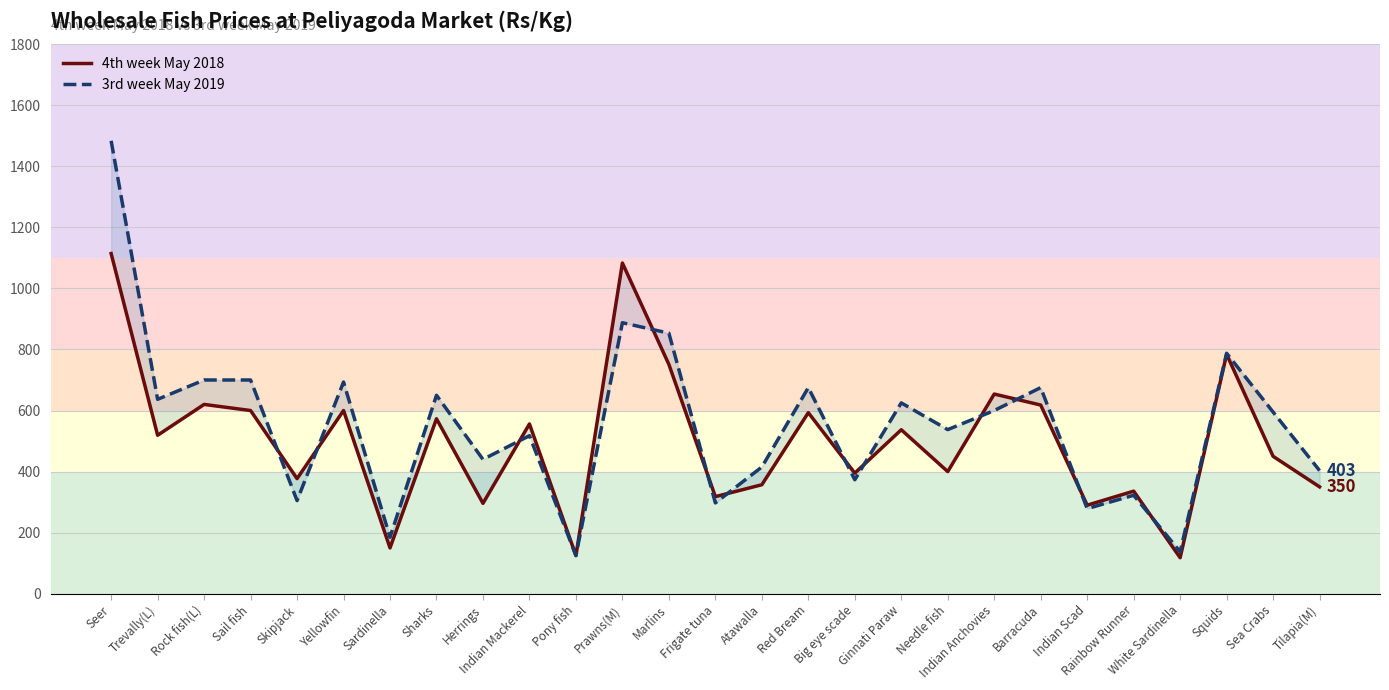

Does the chart display data point markers on the line(s)?

No